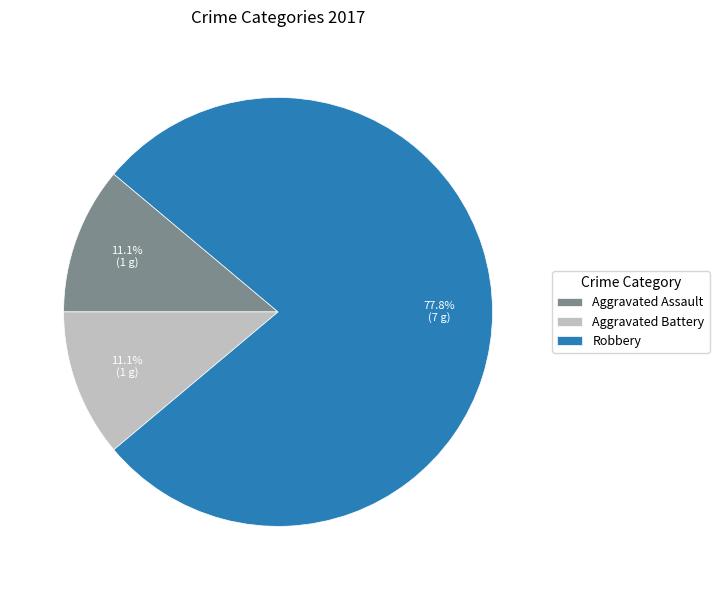

Which category has the biggest portion of the pie?

Robbery